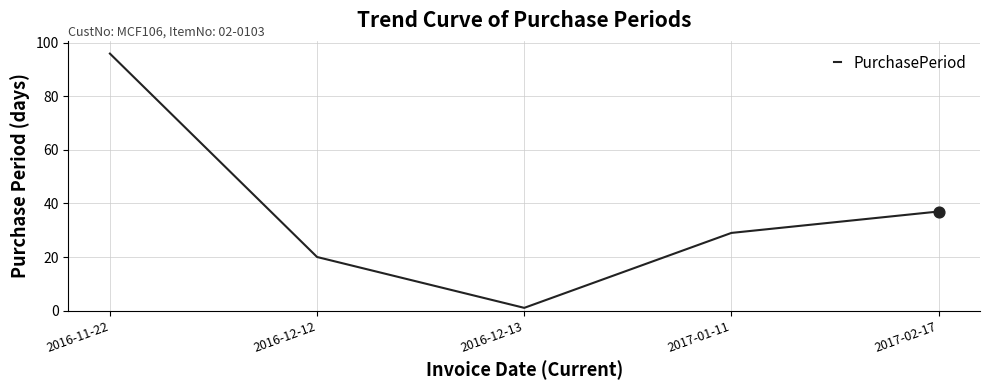

What is the ratio of the value at 2016-12-12 to the value at 2016-11-22?

0.2